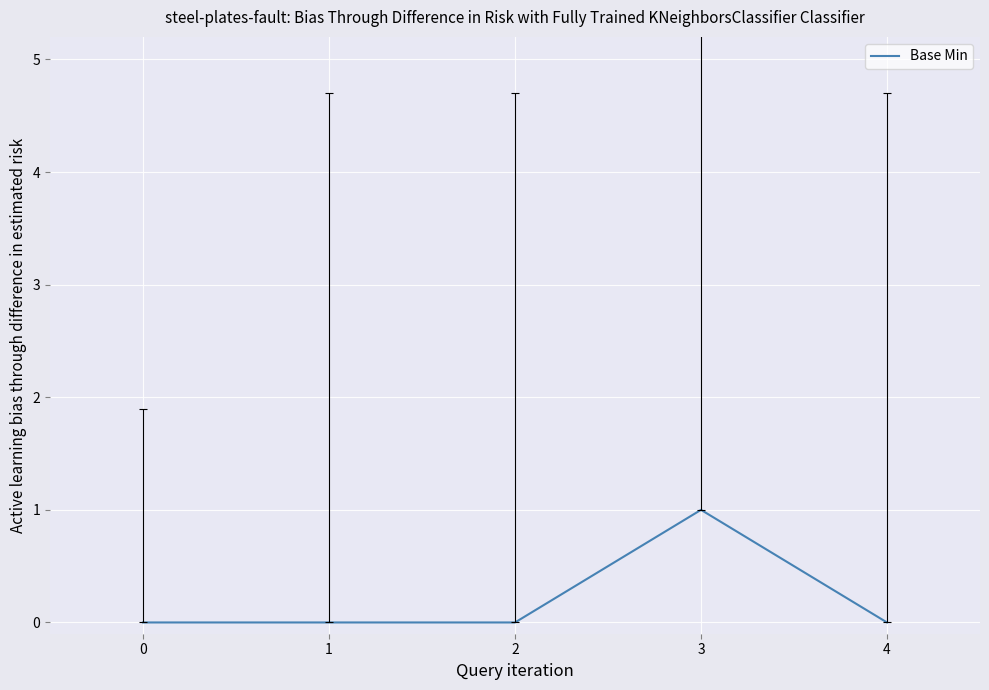

True or false: the data has more than 0 interior local peaks.

True